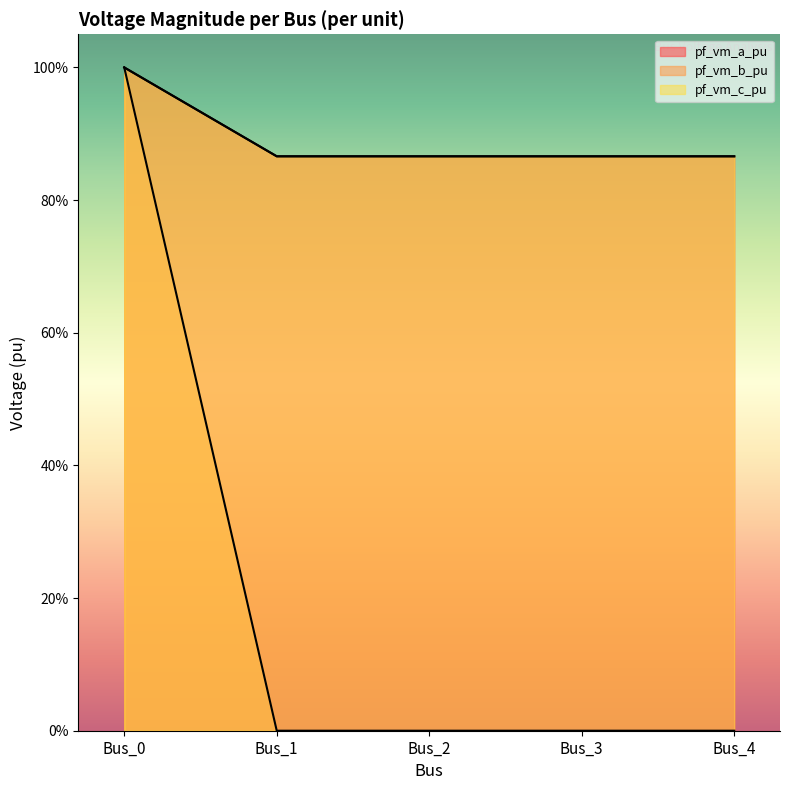

Does the chart have visible grid lines?

No